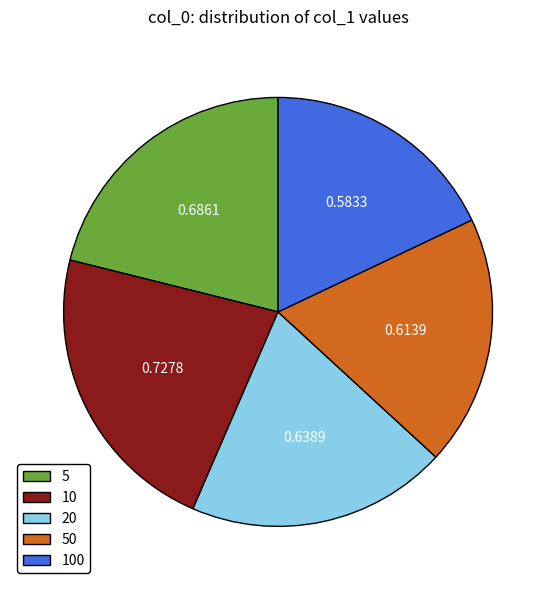

Does any single category account for the majority?

No